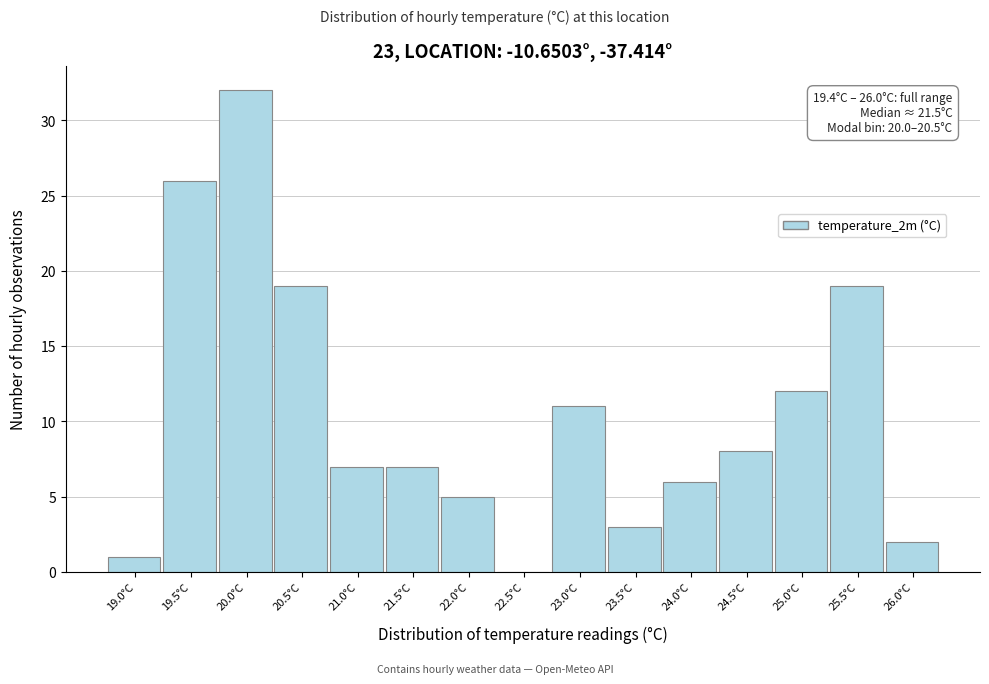

Reading left to right, list all the values displayed in this chart.

19.0°C=1	19.5°C=26	20.0°C=32	20.5°C=19	21.0°C=7	21.5°C=7	22.0°C=5	22.5°C=0	23.0°C=11	23.5°C=3	24.0°C=6	24.5°C=8	25.0°C=12	25.5°C=19	26.0°C=2